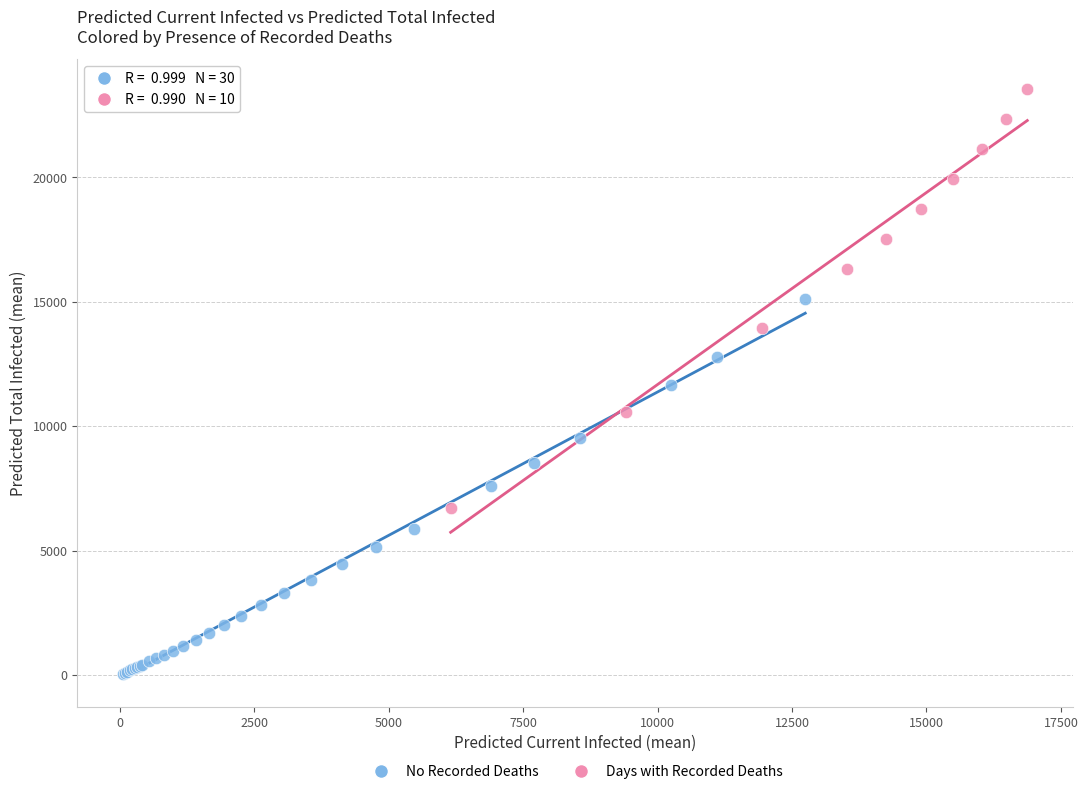

Which series has the largest Y range (max minus min)?

Days with Recorded Deaths